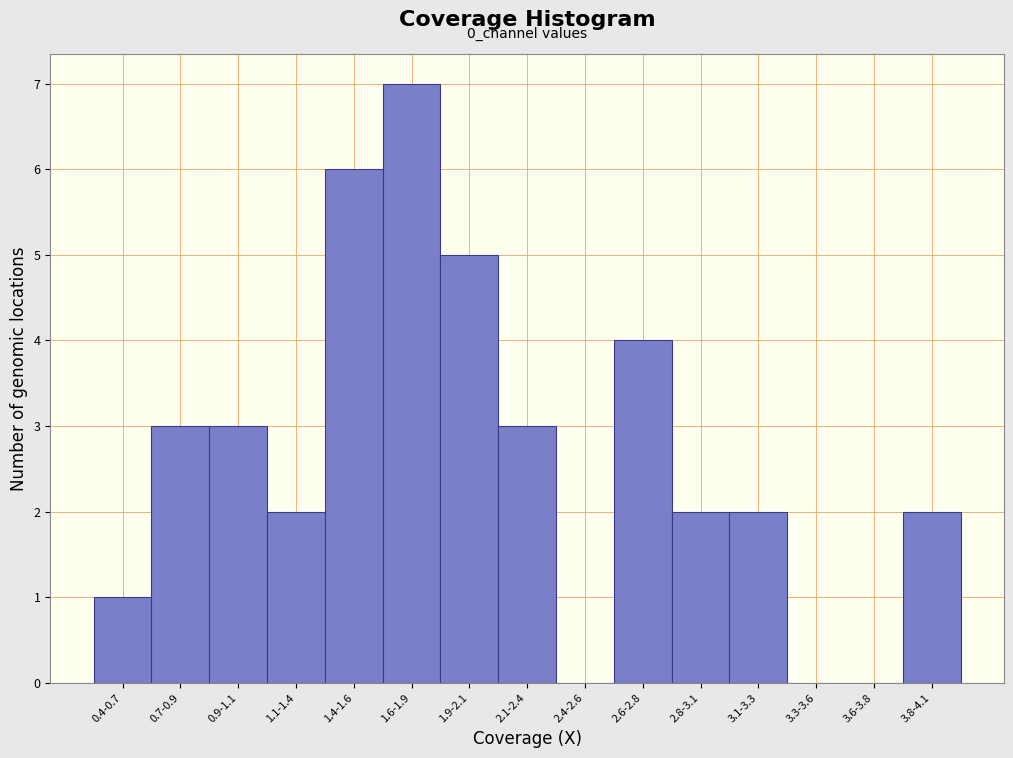

Reading left to right, transcribe all the data shown in this chart.

0.4-0.7=1	0.7-0.9=3	0.9-1.1=3	1.1-1.4=2	1.4-1.6=6	1.6-1.9=7	1.9-2.1=5	2.1-2.4=3	2.4-2.6=0	2.6-2.8=4	2.8-3.1=2	3.1-3.3=2	3.3-3.6=0	3.6-3.8=0	3.8-4.1=2